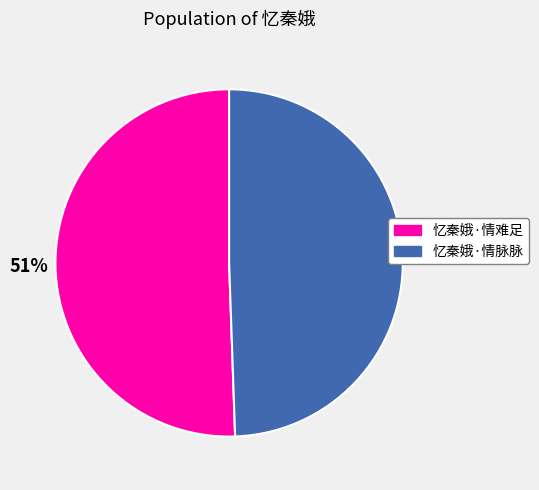

Is it true that 忆秦娥·情难足 is 42% of the pie?

False